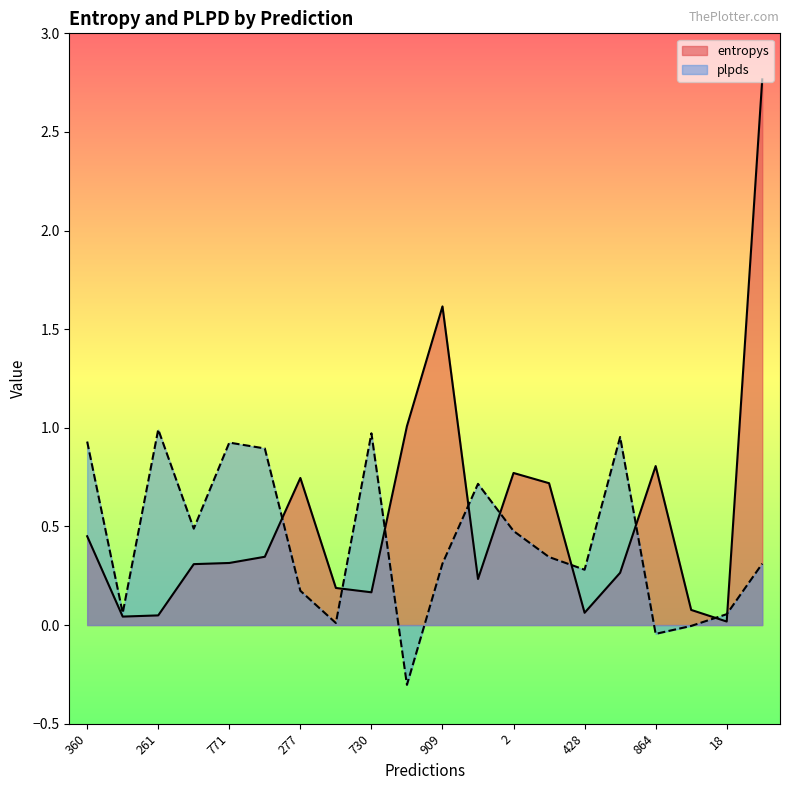

At which category is the sum across all series the highest?

637